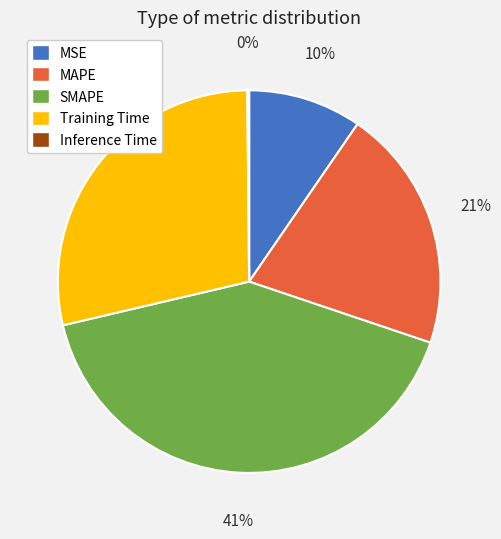

To the nearest percent, what is the difference between the largest and smallest slice percentages?

41%